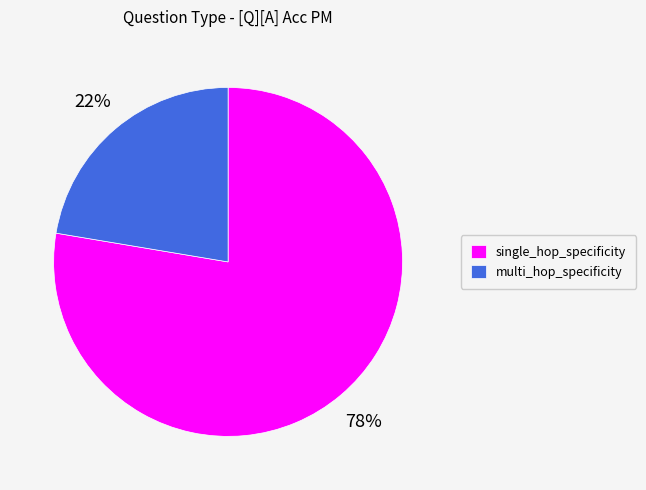

Rank the categories by value from lowest to highest.

multi_hop_specificity, single_hop_specificity